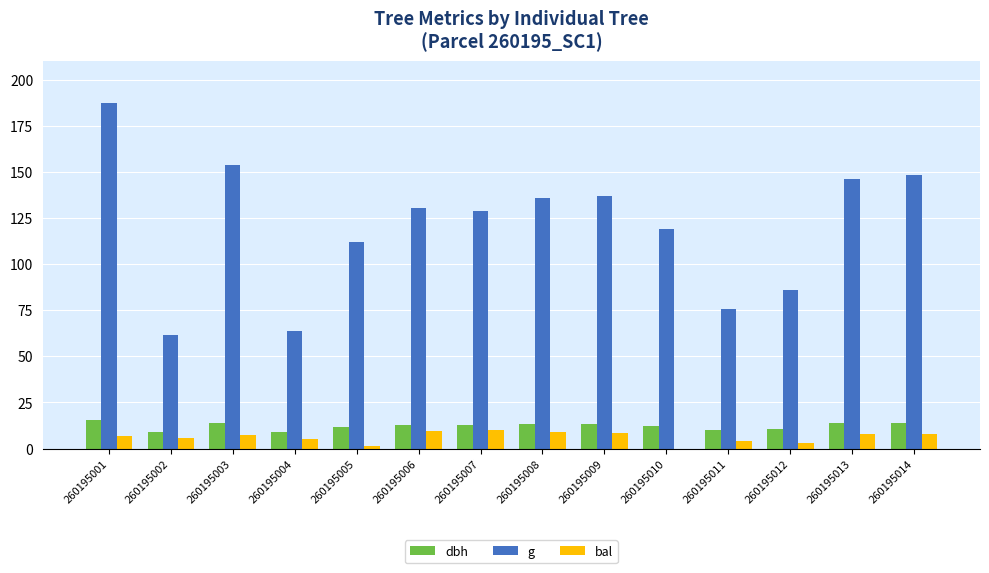

Between 260195001 and 260195005, which series saw the biggest shift?

g